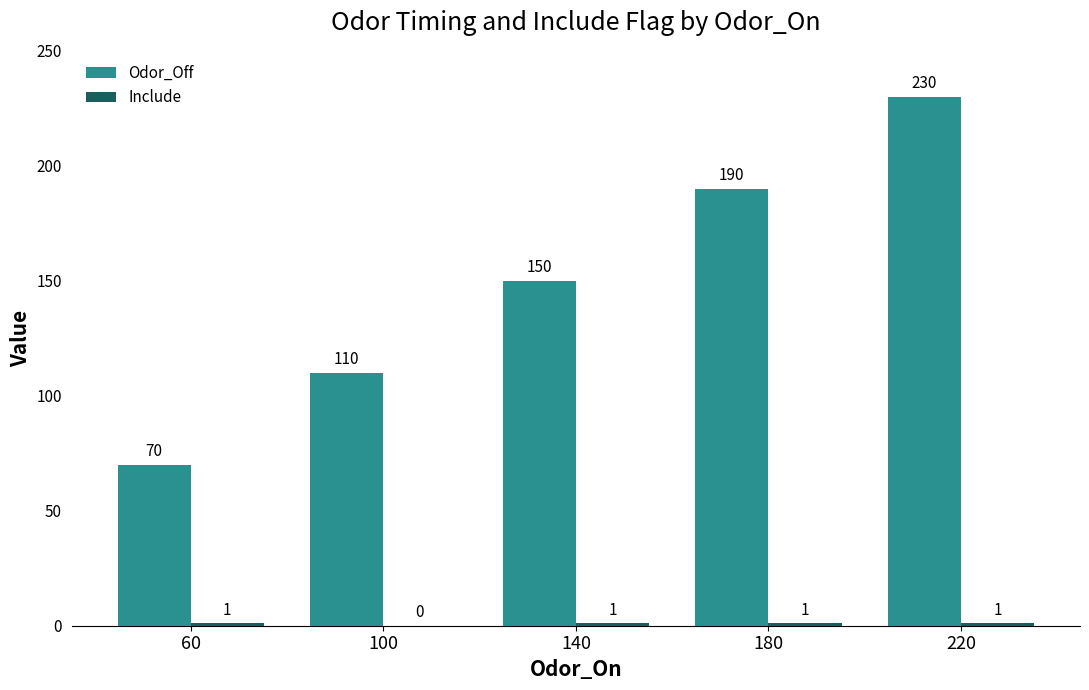

What is the total value across all series at 100?

110